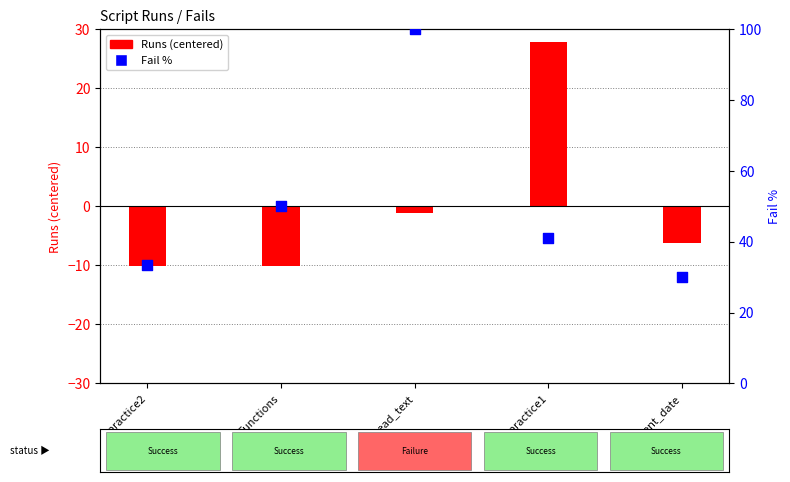

What is the total value across all series at practice2?

23.1